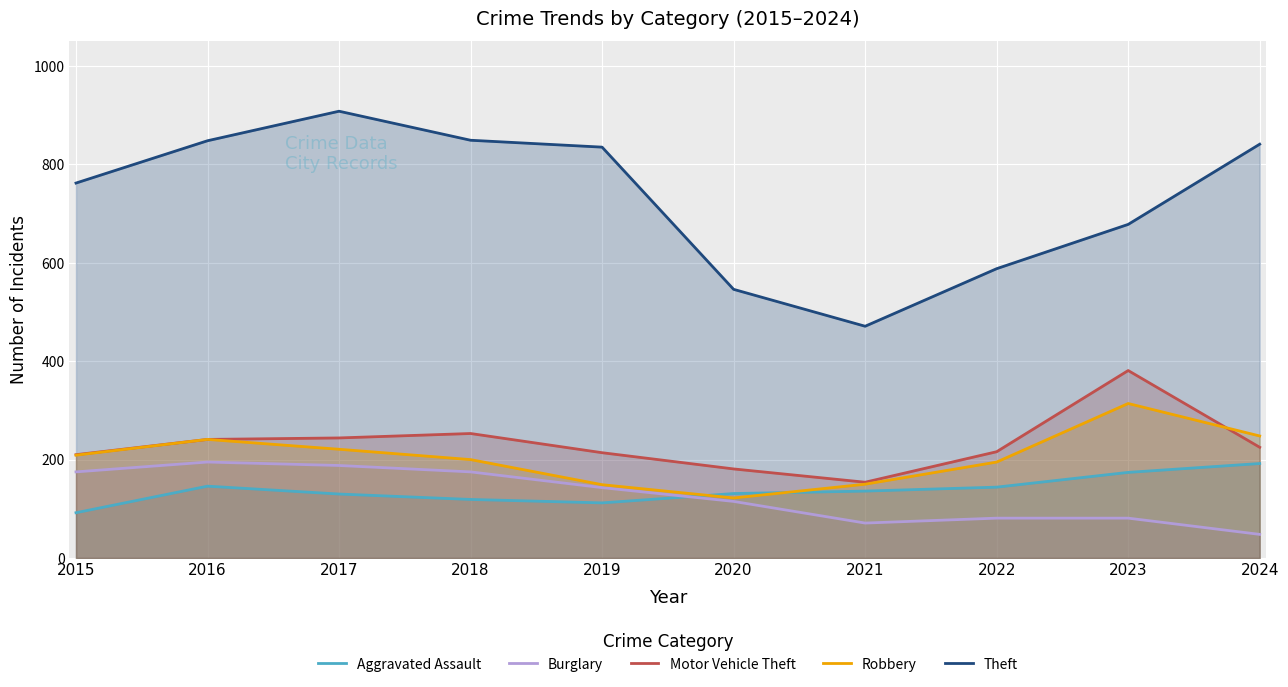

At which category does the chart reach its minimum across all series?

2024